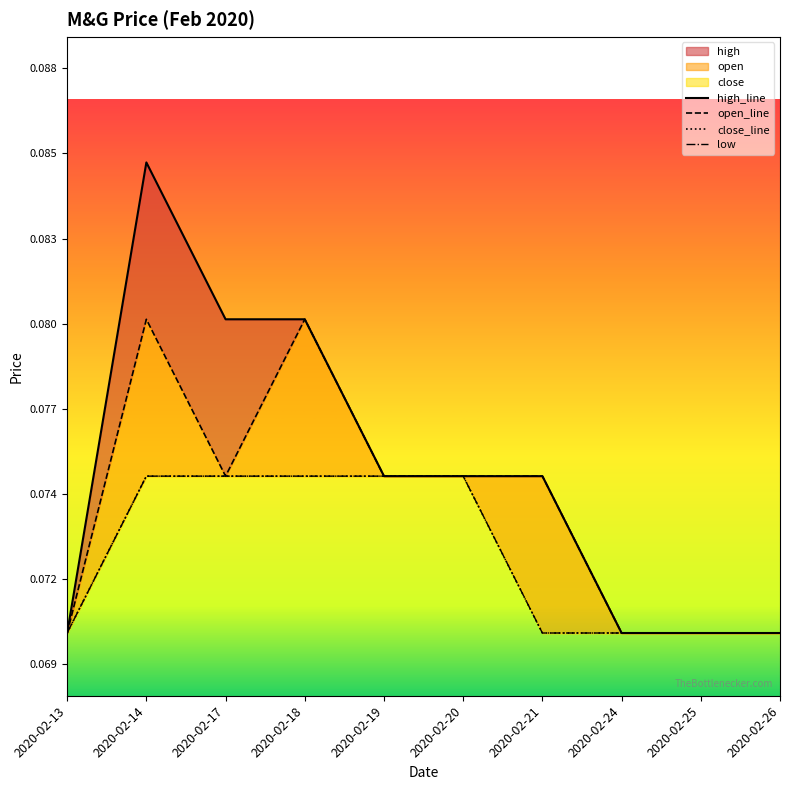

Reading right to left, transcribe all the data shown in this chart.

high: 0.1	0.1	0.1	0.1	0.1	0.1	0.1	0.1	0.1	0.1
open: 0.1	0.1	0.1	0.1	0.1	0.1	0.1	0.1	0.1	0.1
close: 0.1	0.1	0.1	0.1	0.1	0.1	0.1	0.1	0.1	0.1
low: 0.1	0.1	0.1	0.1	0.1	0.1	0.1	0.1	0.1	0.1